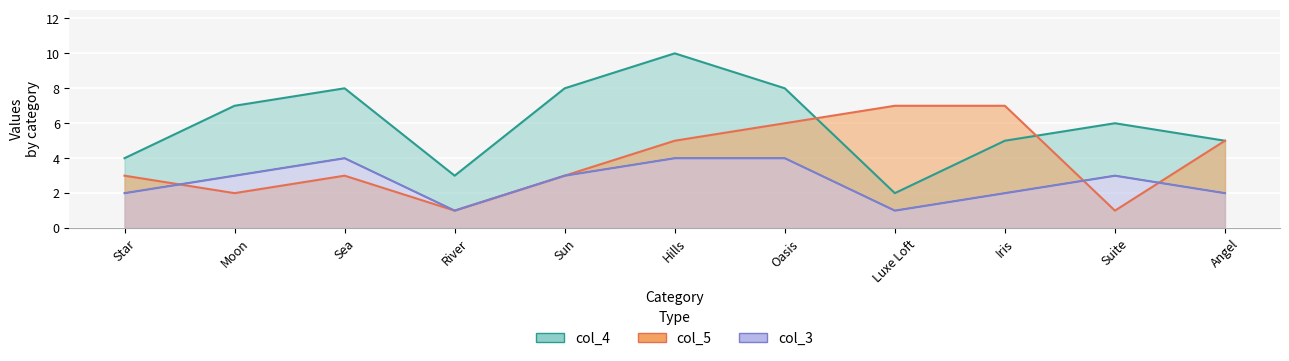

What is the sum of the col_5 values at Sea and Iris?

10